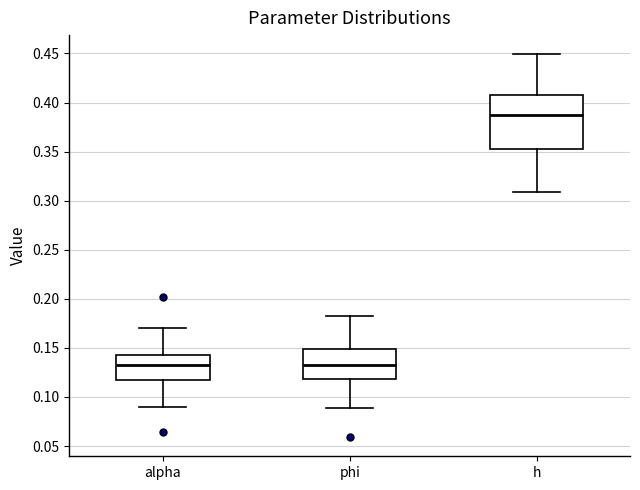

Reading left to right, read every box against the y-axis: the position of its median line, the range the box covers, and the ends of its whiskers. The values are not printed on the chart, so give them approximately, as read against the axis.

alpha: median 0.130, box 0.120 to 0.145, whiskers 0.090 to 0.170
phi: median 0.135, box 0.120 to 0.150, whiskers 0.090 to 0.185
h: median 0.385, box 0.355 to 0.410, whiskers 0.310 to 0.450